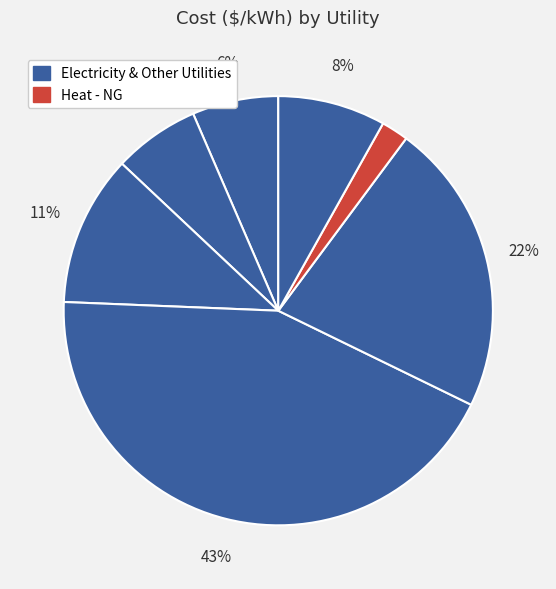

Count the number of slices in the pie.

7